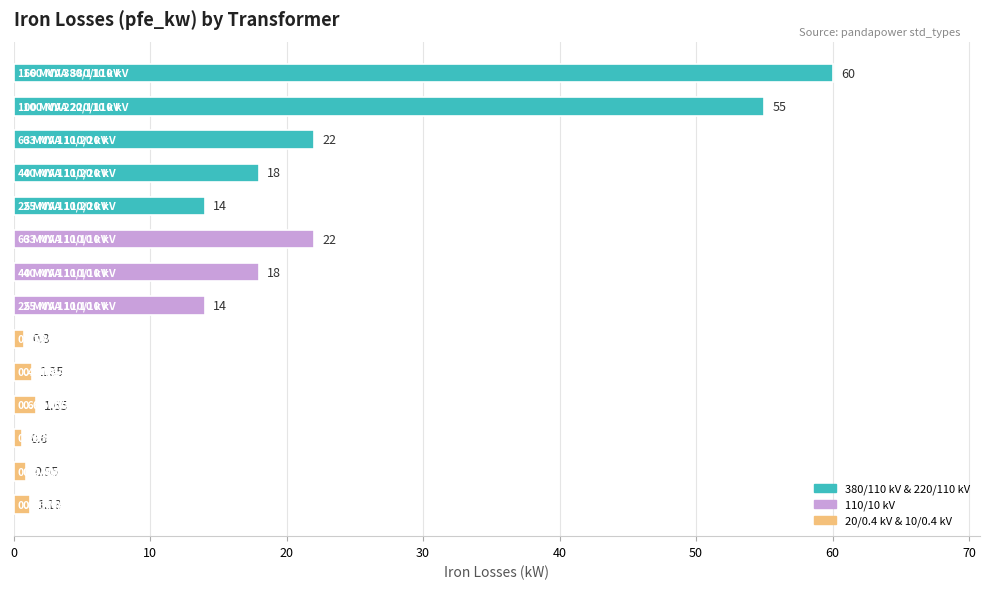

Are the bars horizontal?

Yes